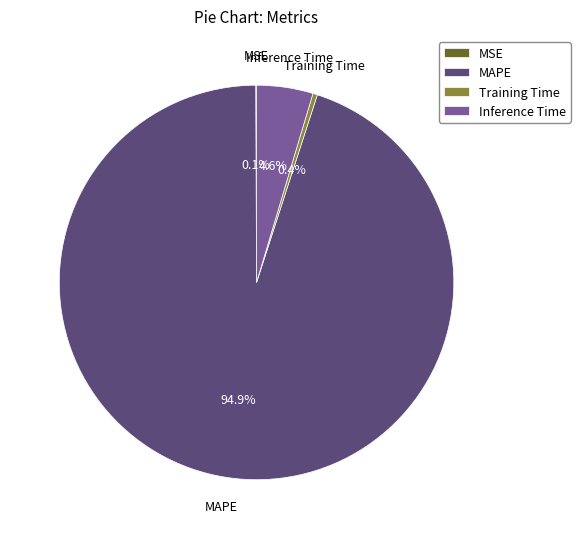

What is the largest slice in the pie chart?

MAPE